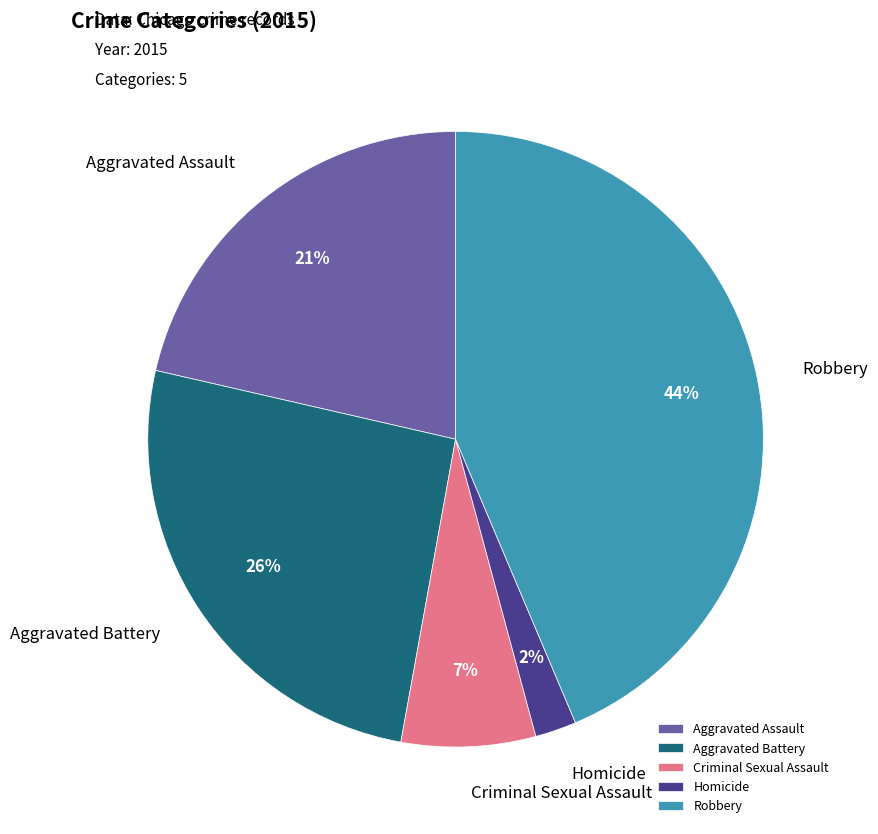

True or false: Robbery accounts for 44% of the total.

True